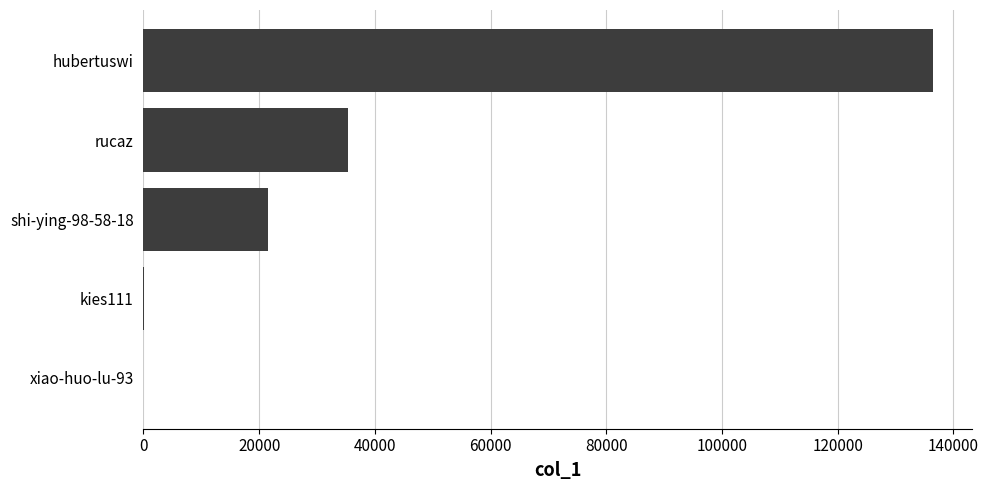

What is the maximum value shown in the chart?

136475